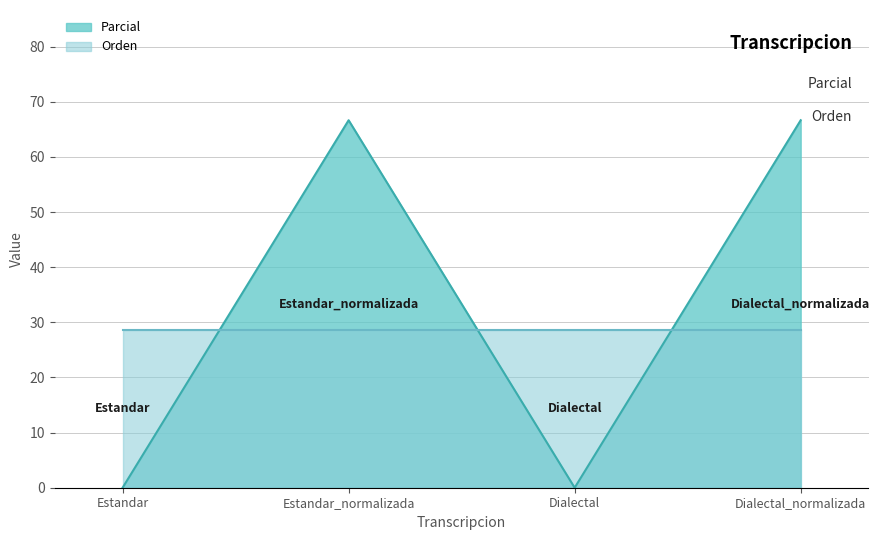

The value at Dialectal_normalizada is 66.7. True or false?

True